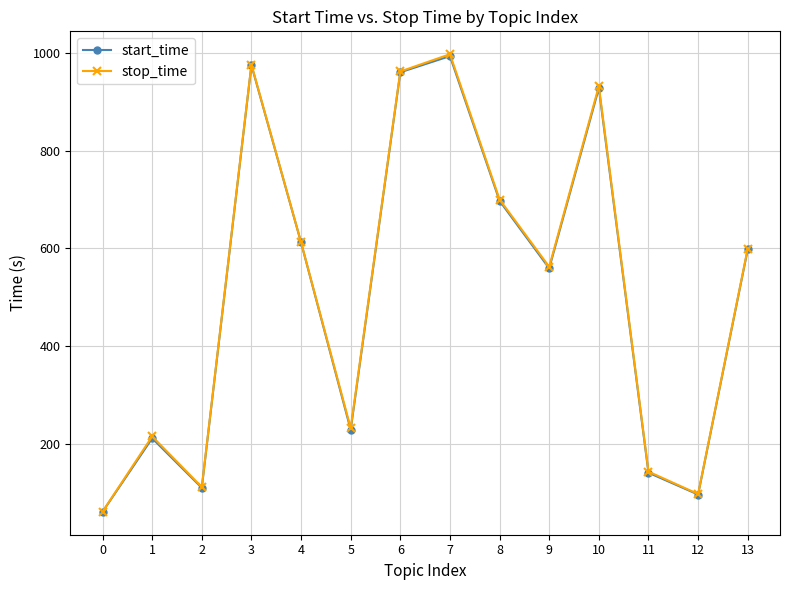

What is the difference between the maximum and second lowest values in the stop_time series?

899.3